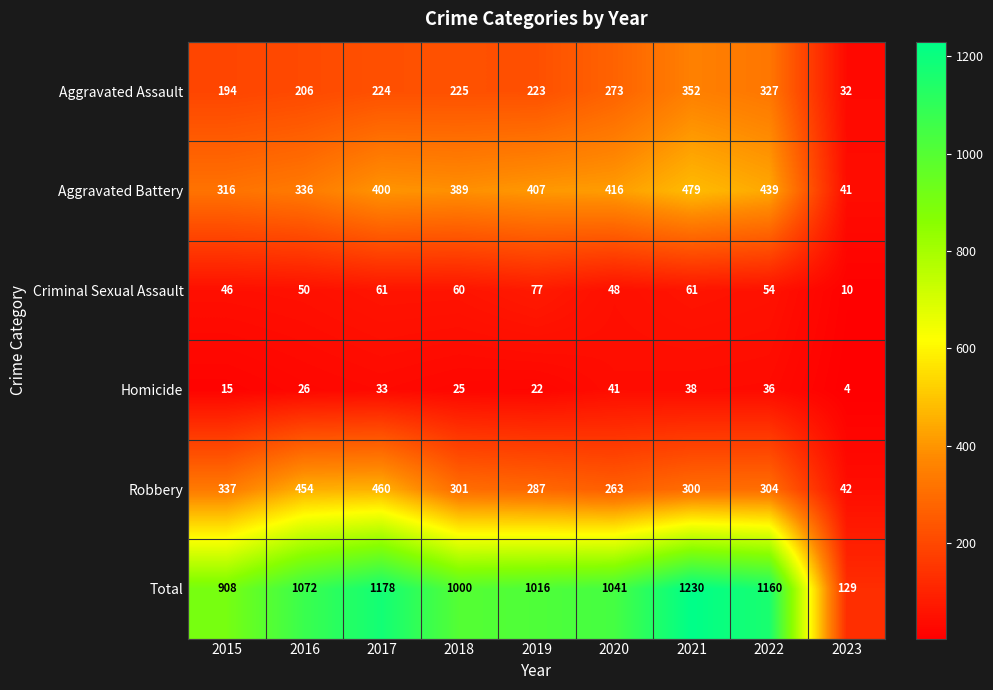

What is the difference between the Aggravated Battery values at 2019 and 2015?

91